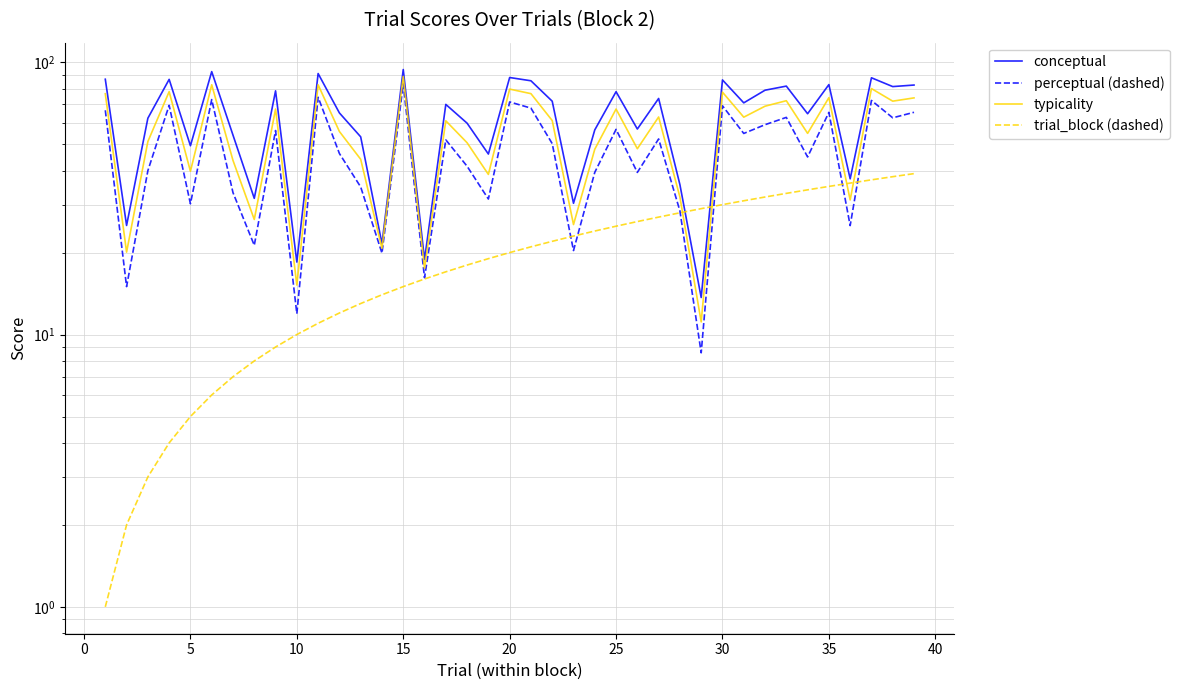

What is the minimum value for typicality?

11.1